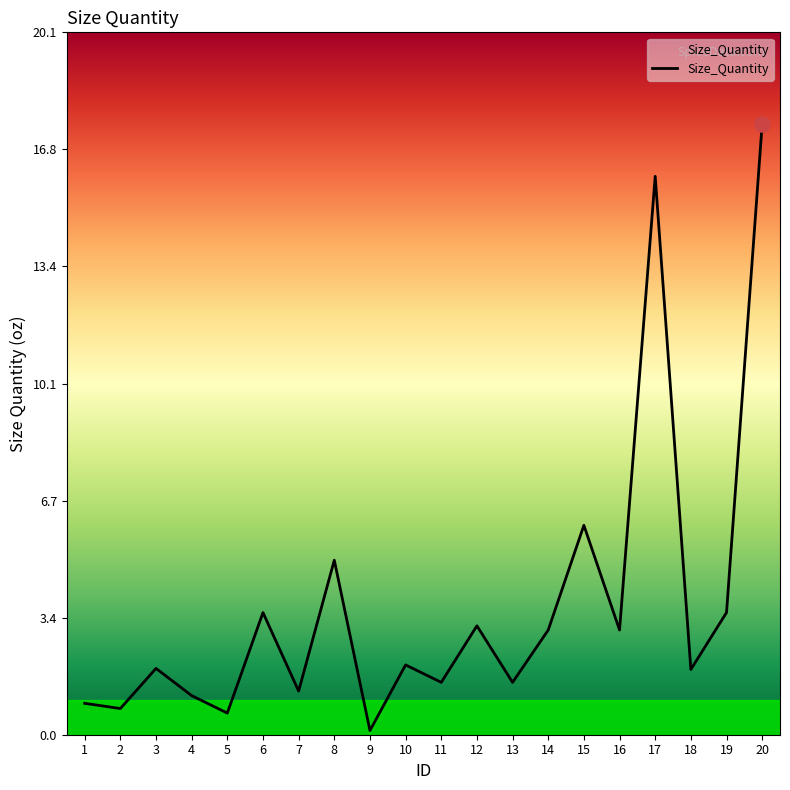

What is the change in value from 2 to 9?

-0.6